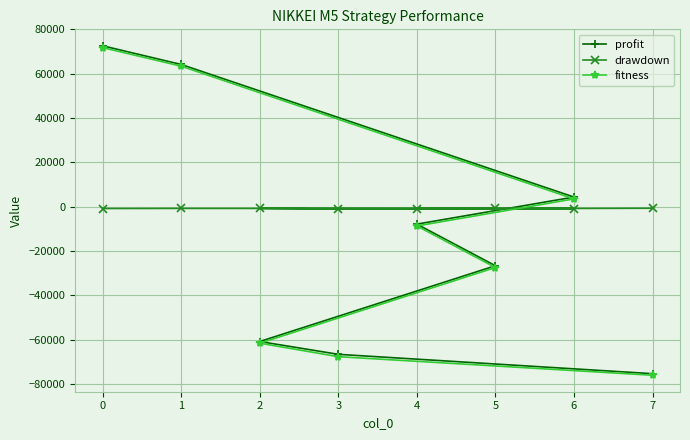

True or false: fitness has more than 0 interior local peaks.

False